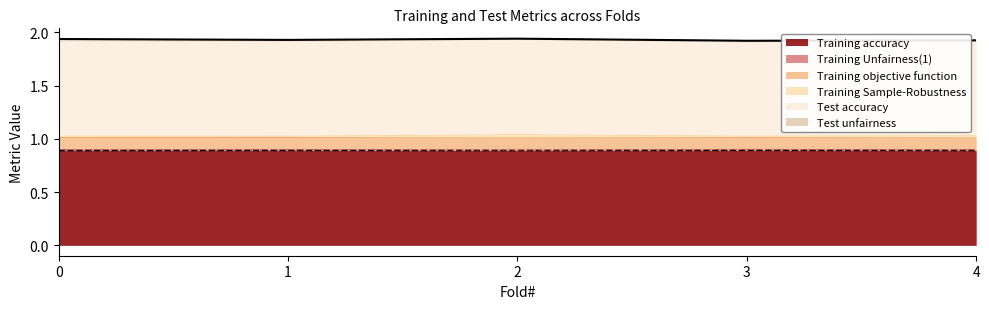

What is the value of the Training accuracy point at the 5th from the left?

0.9